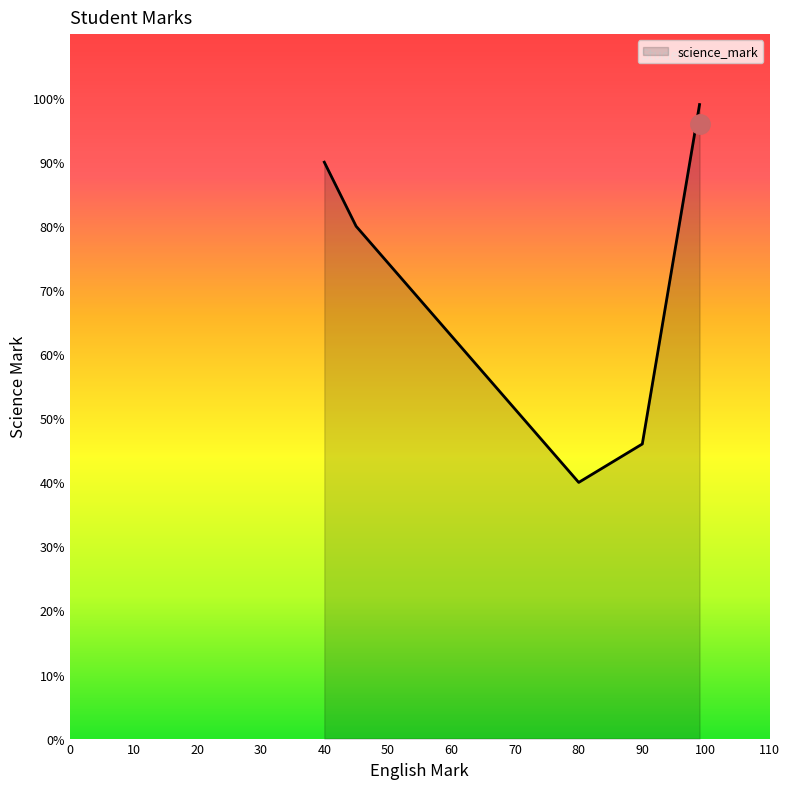

What is the greatest value displayed?

99